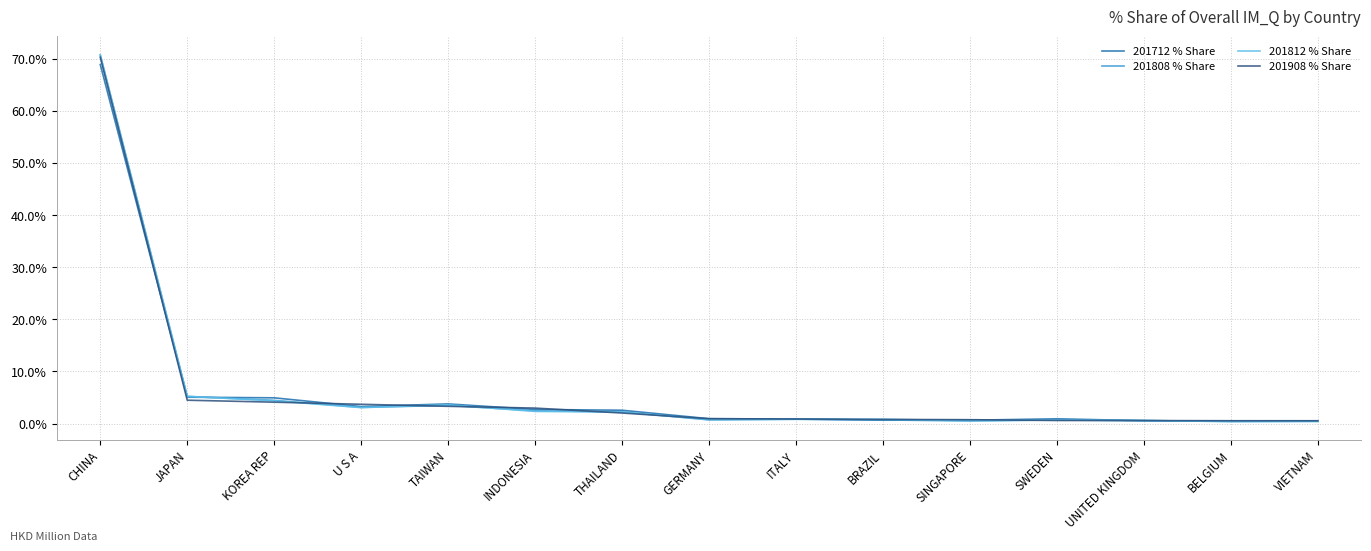

Is the value of 201812 % Share at CHINA greater than the value of 201808 % Share at U S A?

Yes